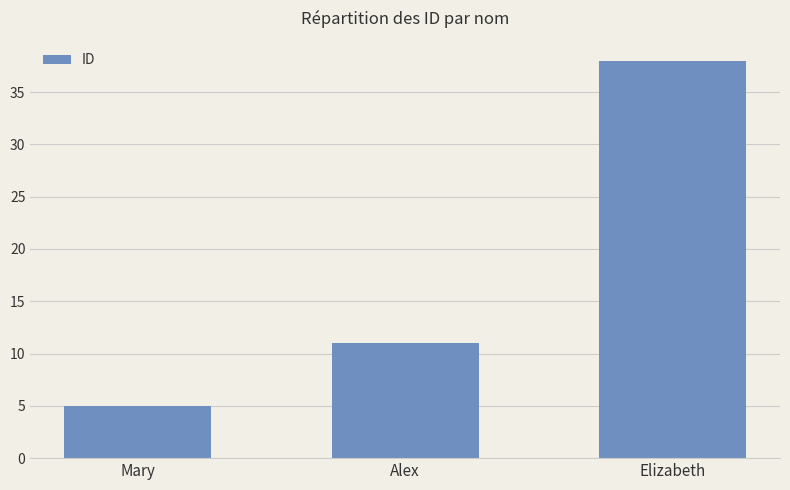

The value at Mary is 7. True or false?

False